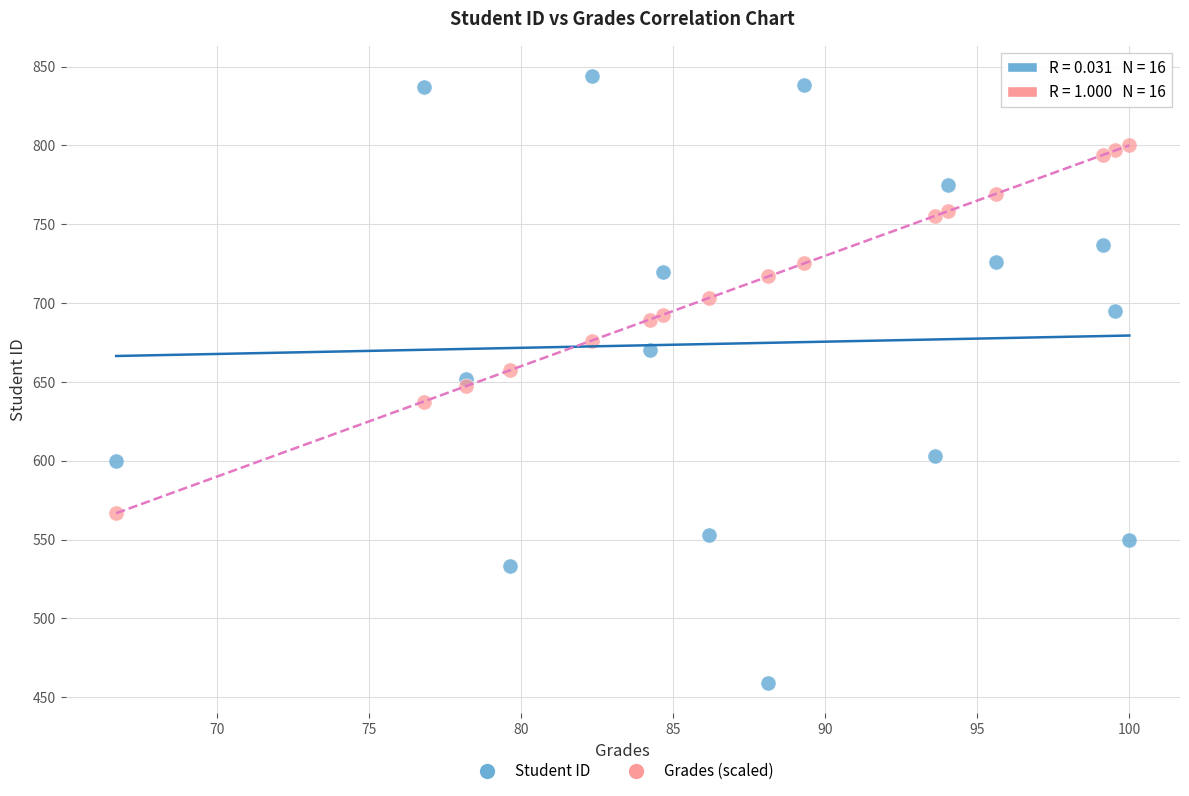

Which series contains the highest Y value?

Student ID